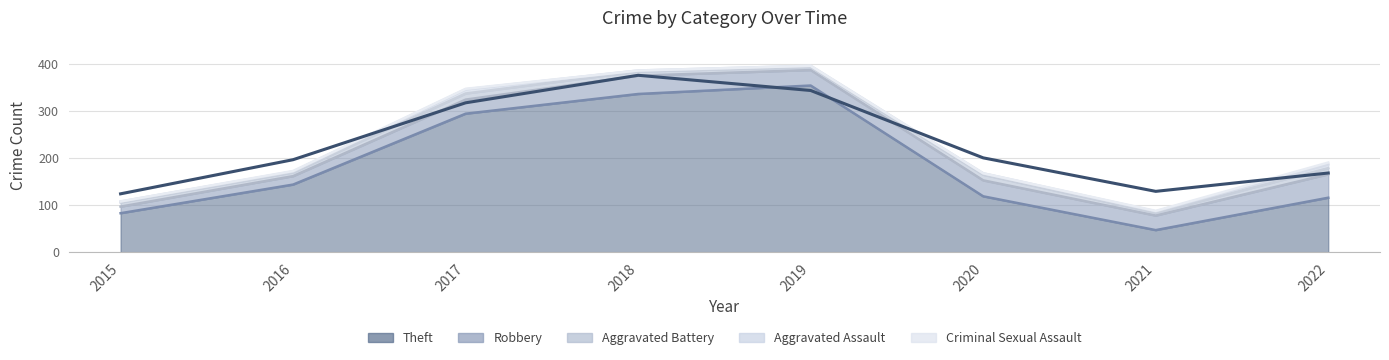

True or false: Aggravated Assault and Criminal Sexual Assault cross at least once.

False